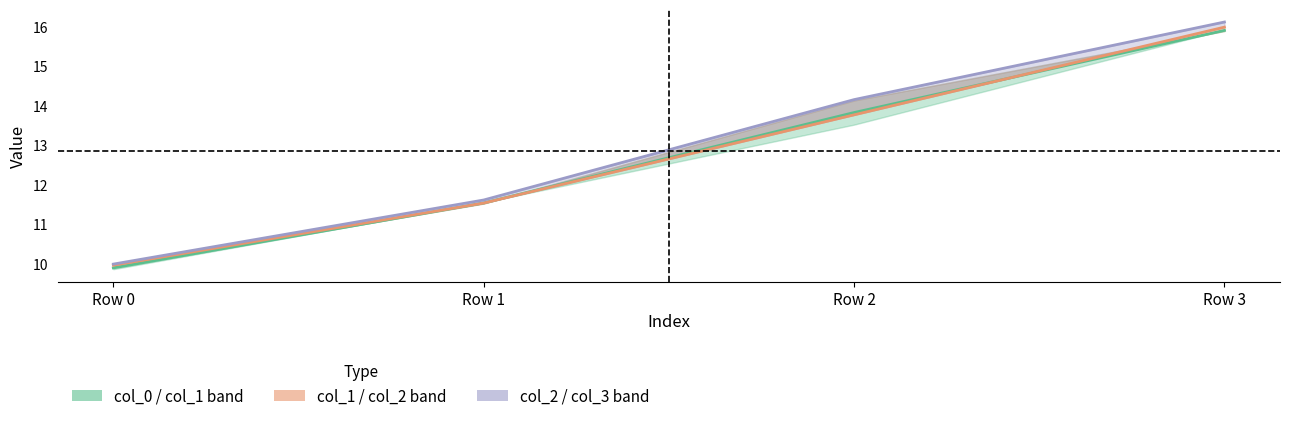

At which label does col_2 / col_3 band first exceed 14?

Row 2